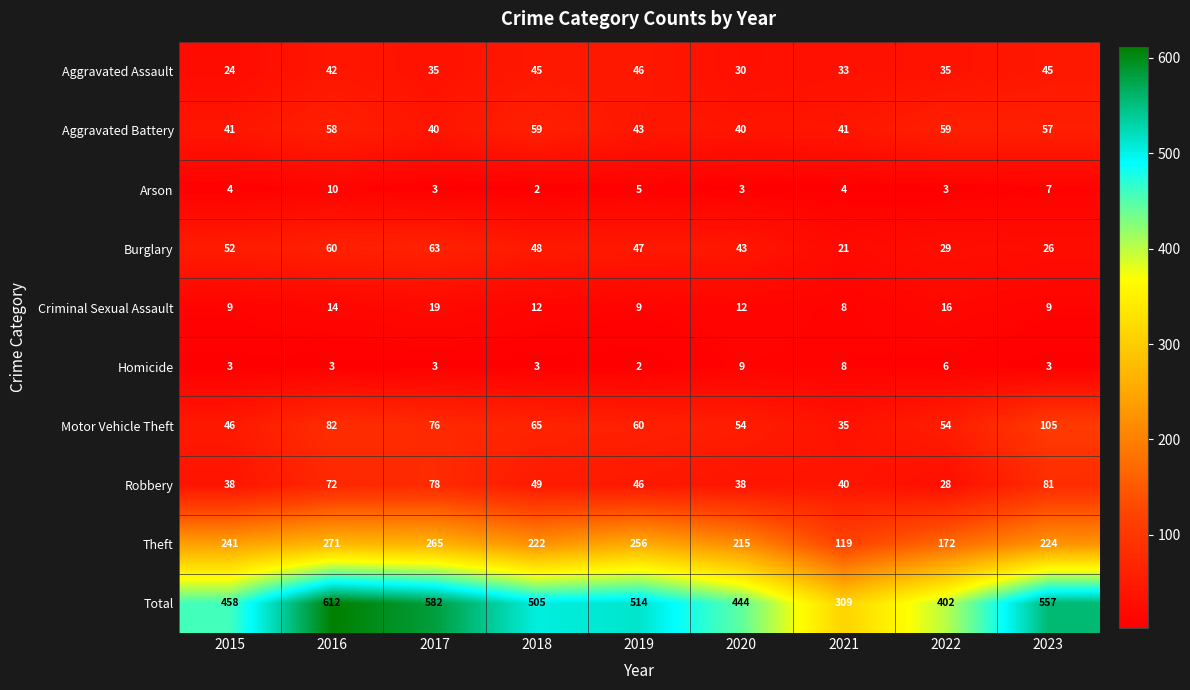

What is the average value of the Total series?

487